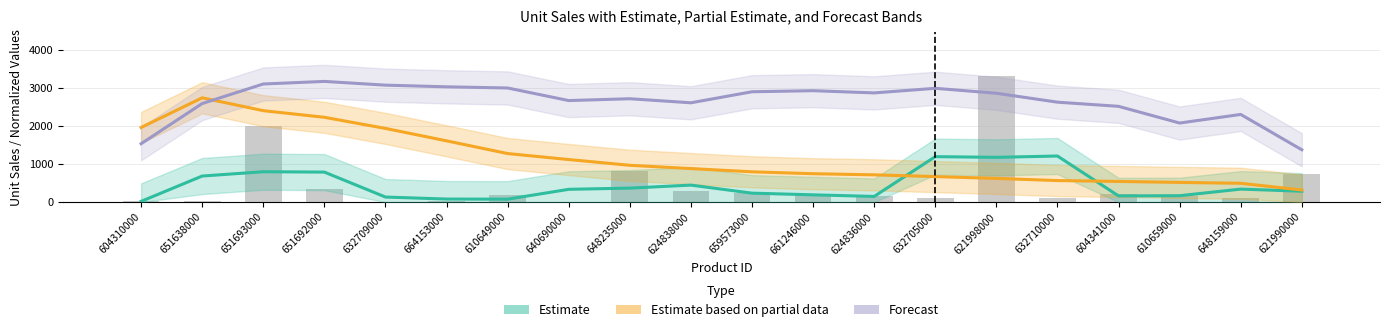

Are the bars horizontal?

No